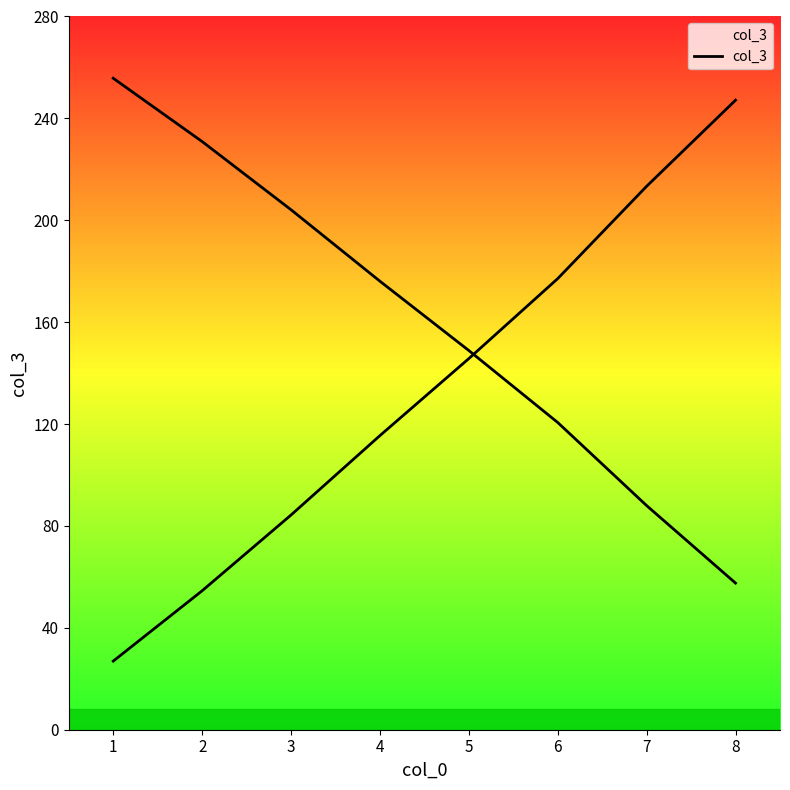

Is it true that the value at 4 is 24.9?

False